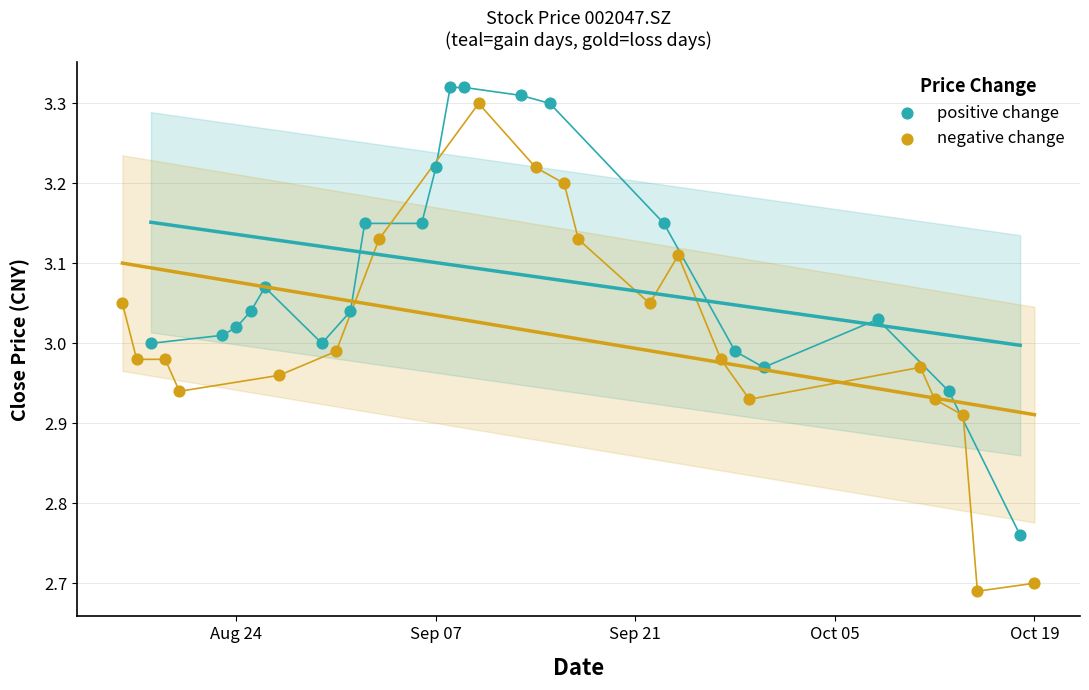

Which series contains the lowest Y value?

negative change